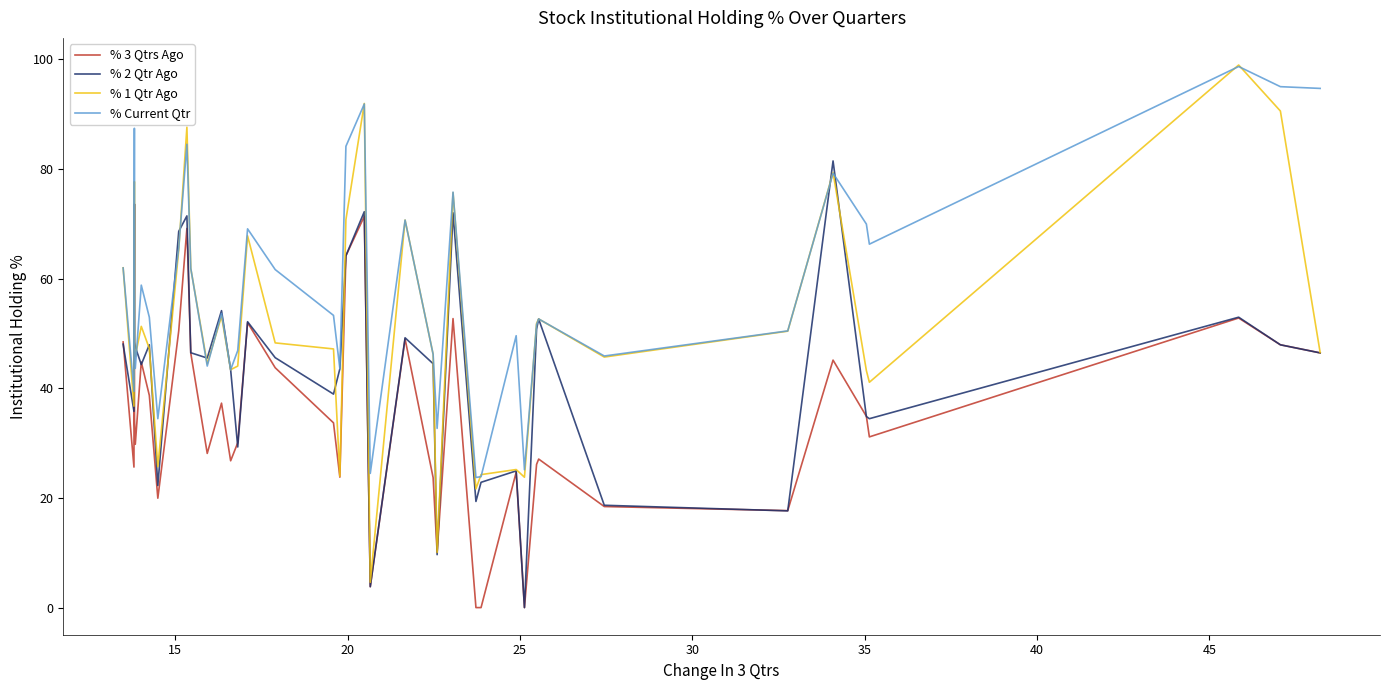

True or false: % 3 Qtrs Ago and % Current Qtr cross at least once.

False